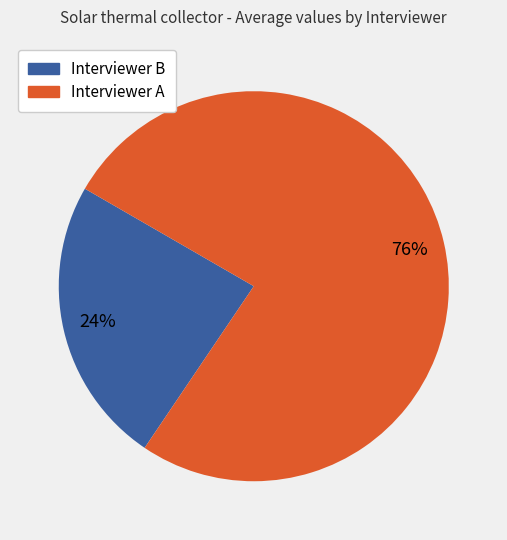

How many slices are in this pie chart?

2